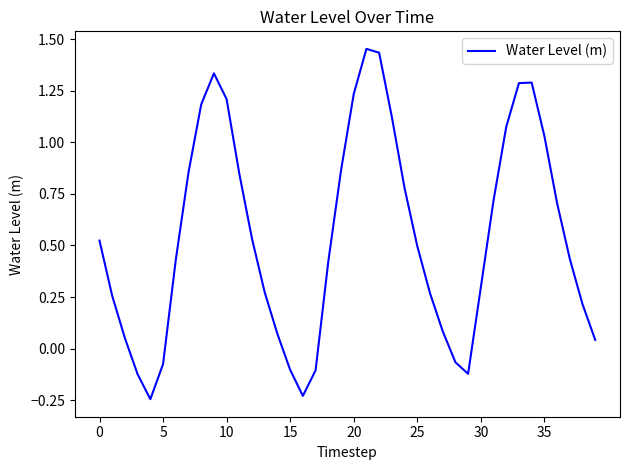

What is the difference between the maximum and minimum values?

1.7